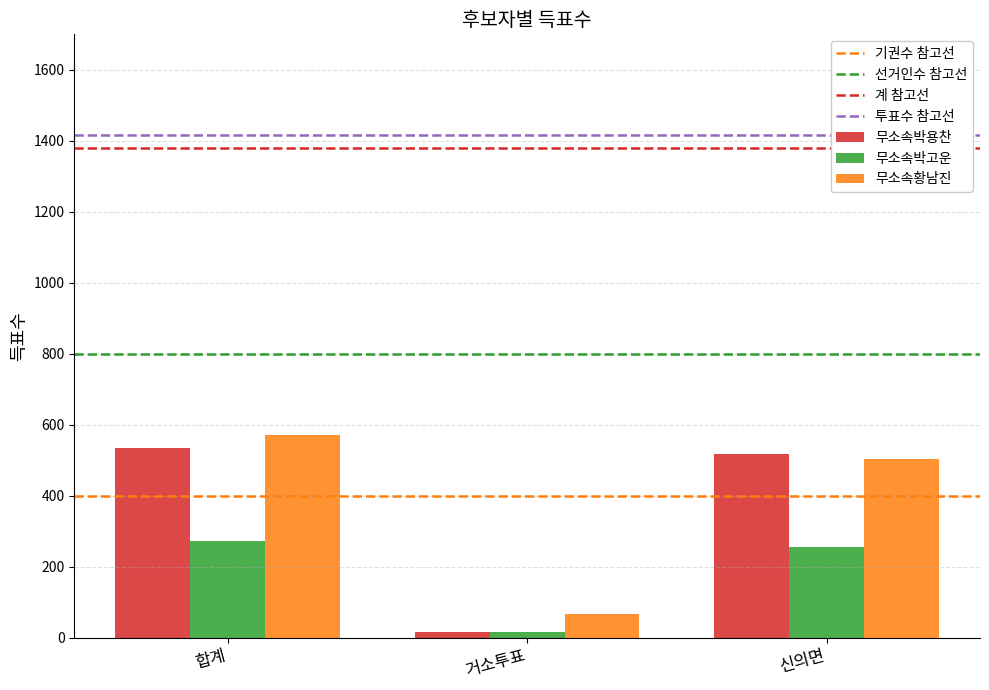

What is the spread (max minus min) of values at 합계?

300